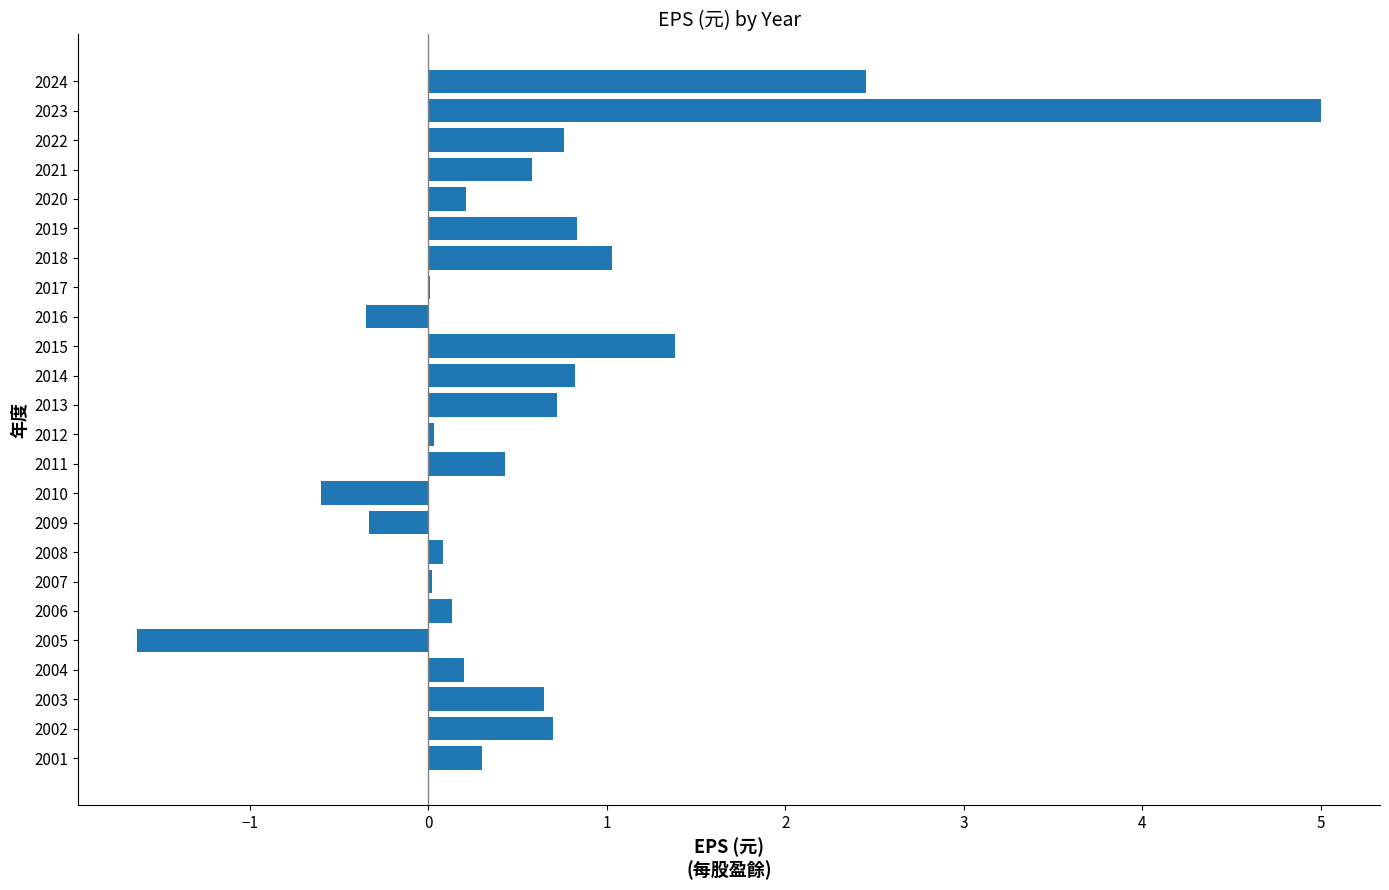

Count the number of data series in this chart.

1